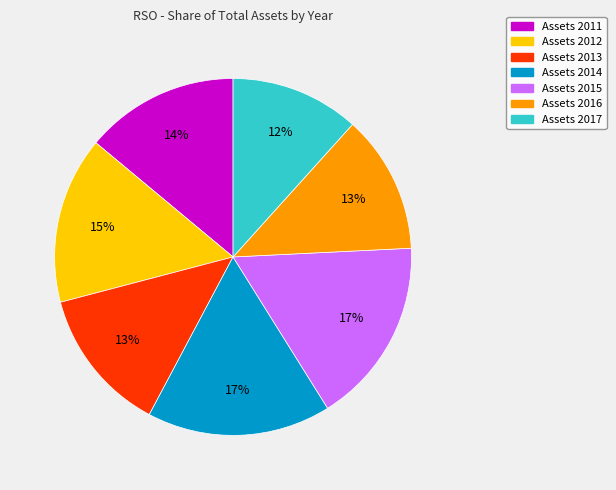

To the nearest percent, what is the difference between the largest and smallest slice percentages?

5%